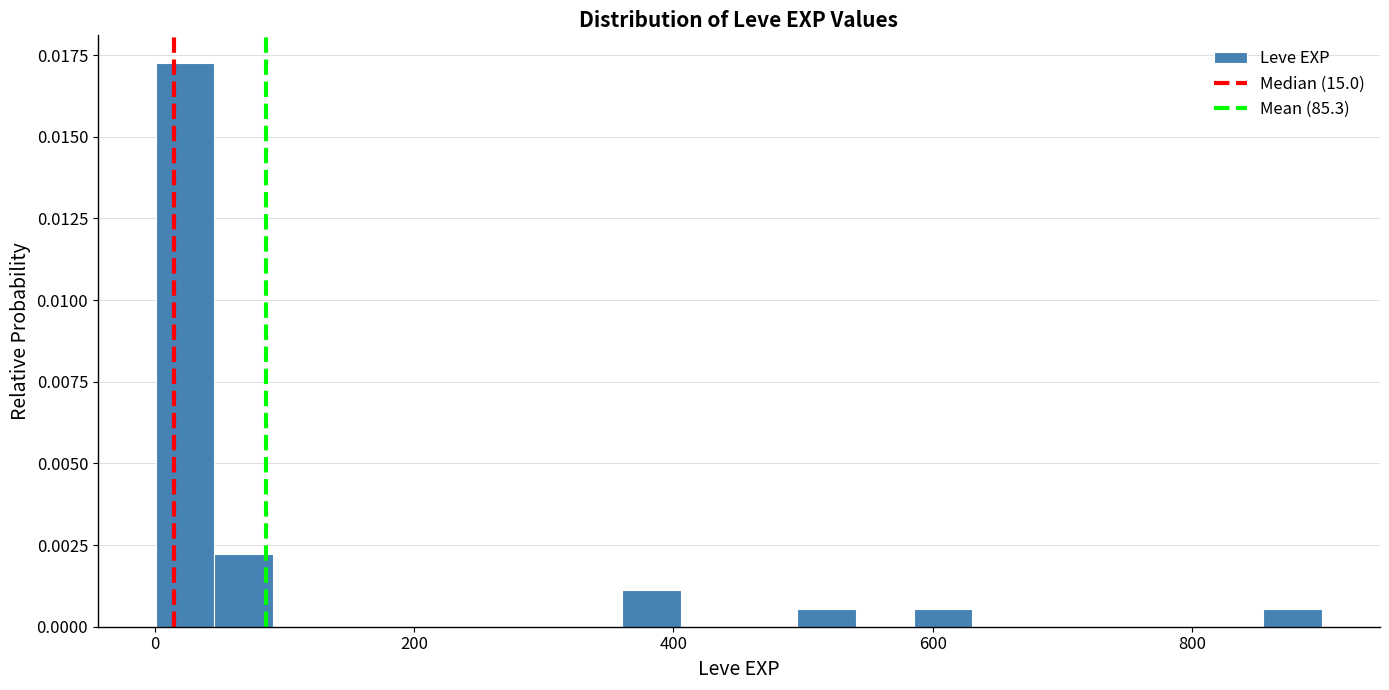

Around what value on the x-axis is the tallest bar? Give the approximate position of its centre, as read against the axis.

20